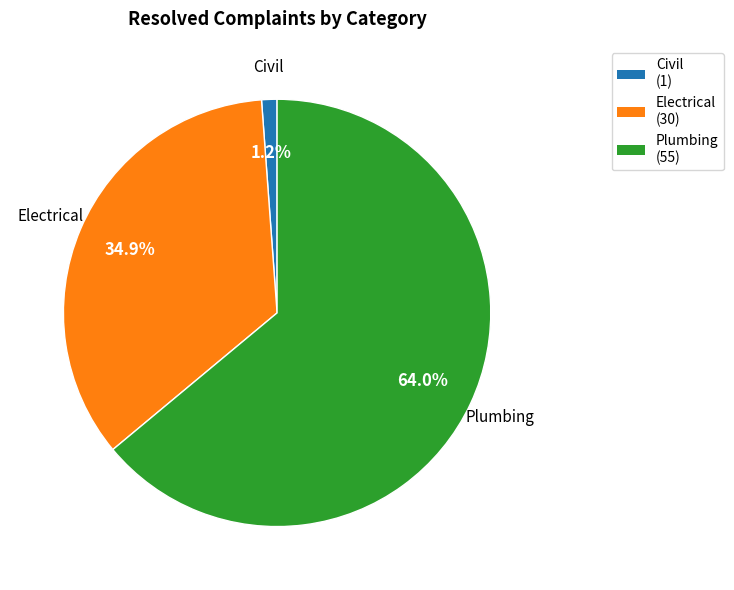

Which slice is the largest?

Plumbing